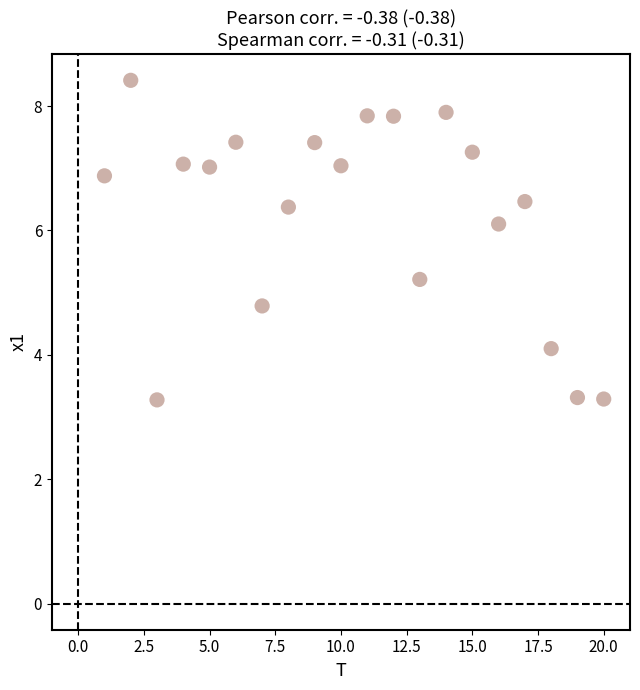

What is the range of Y values (max minus min)?

5.1